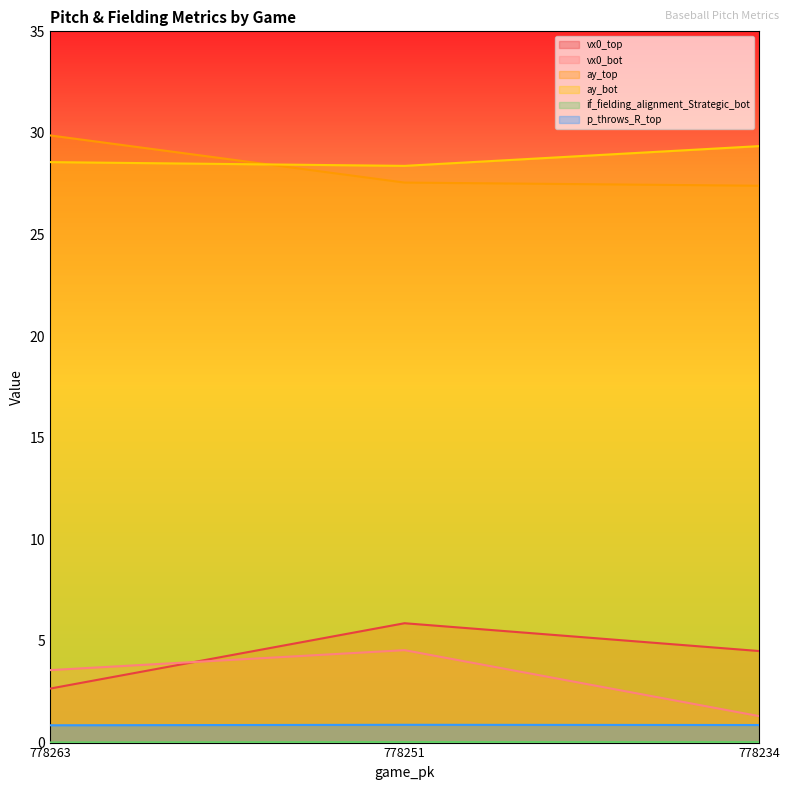

At which category does the chart reach its peak across all series?

778263